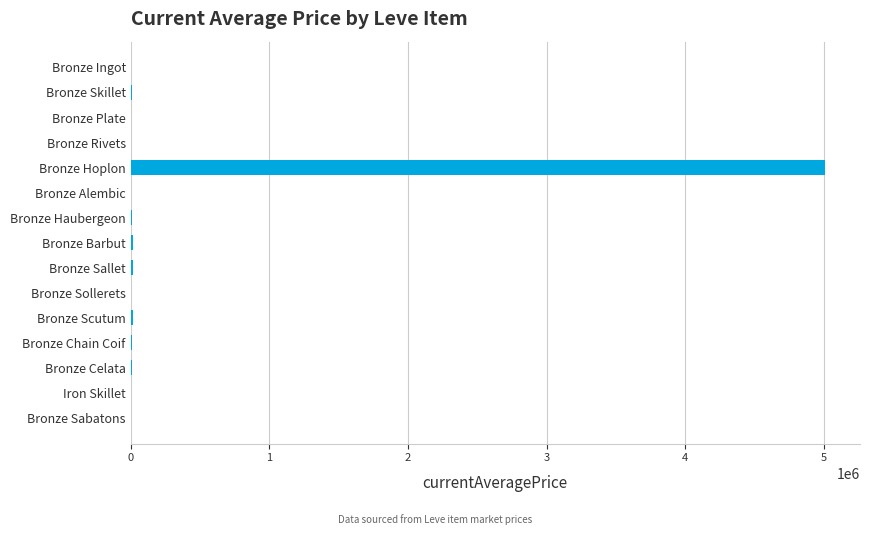

How many data points are above 8576?

8